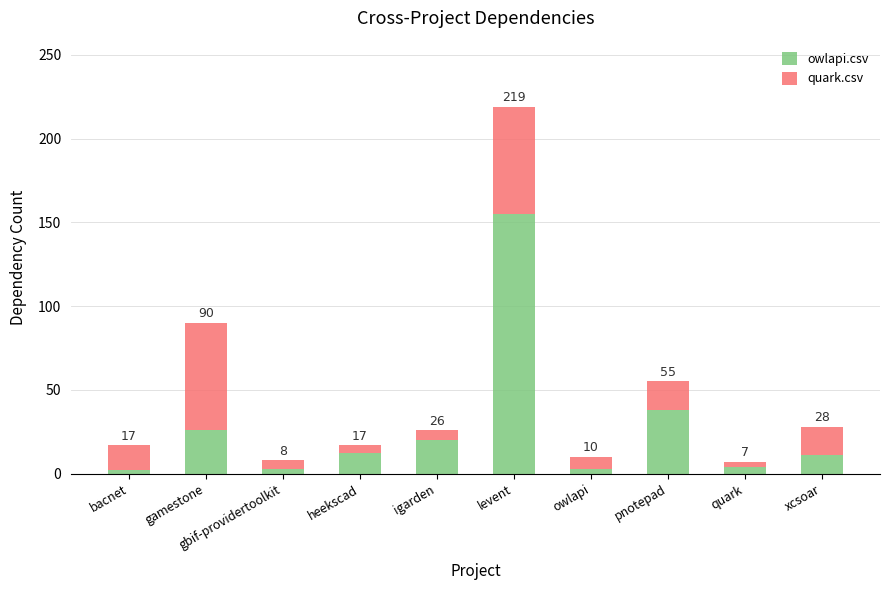

What are all the series names shown in the legend?

owlapi.csv, quark.csv